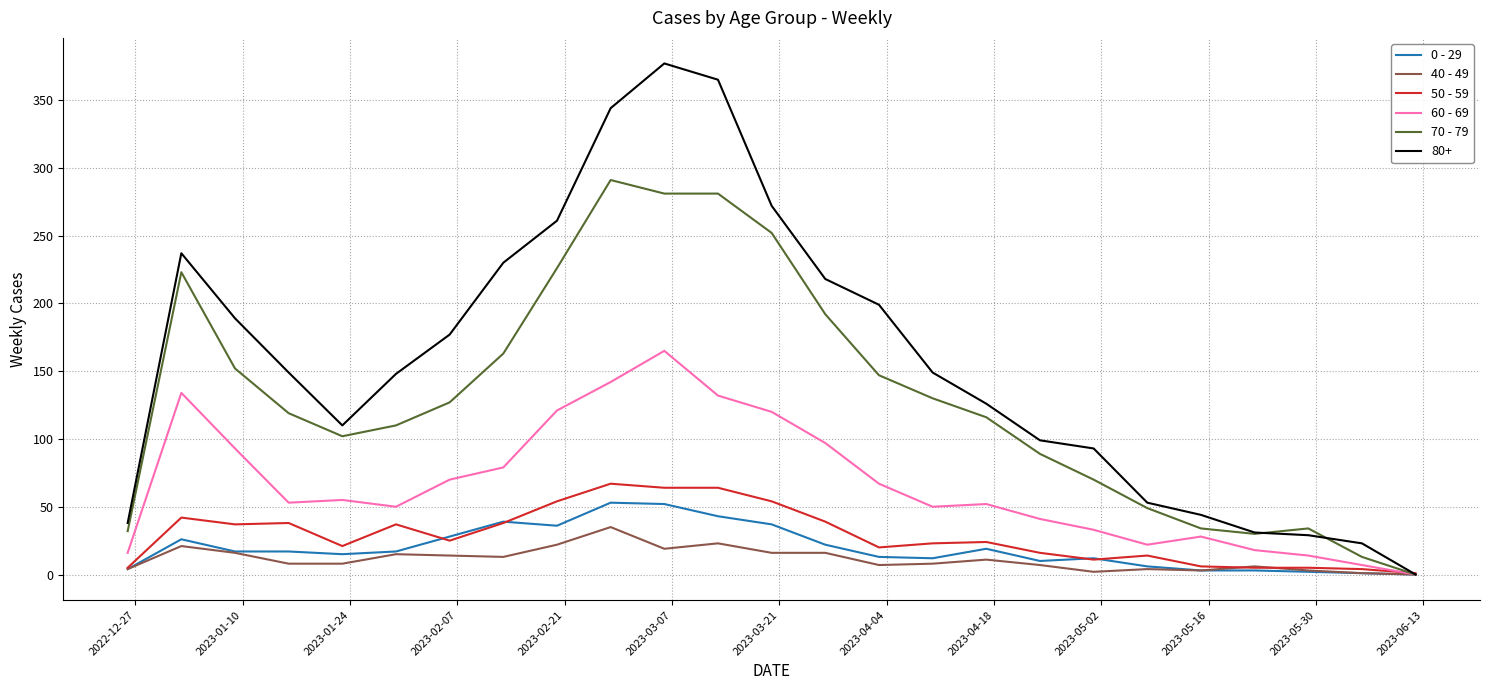

Count the number of data series in this chart.

6